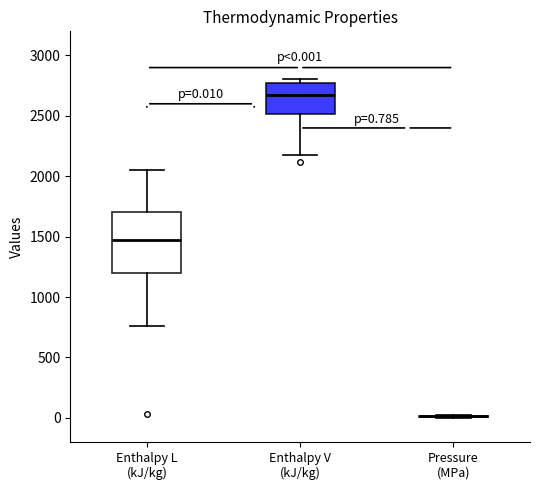

Which box is the tallest, from its lower edge to its upper edge?

Enthalpy L (kJ/kg)